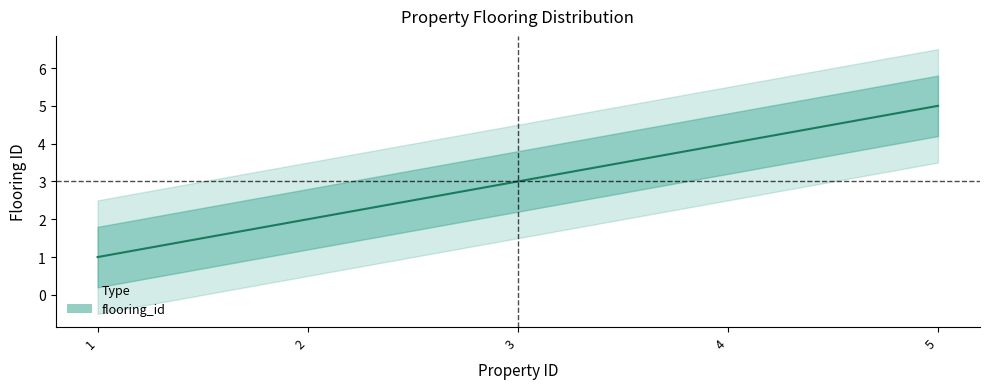

Does the chart display data point markers on the line(s)?

No